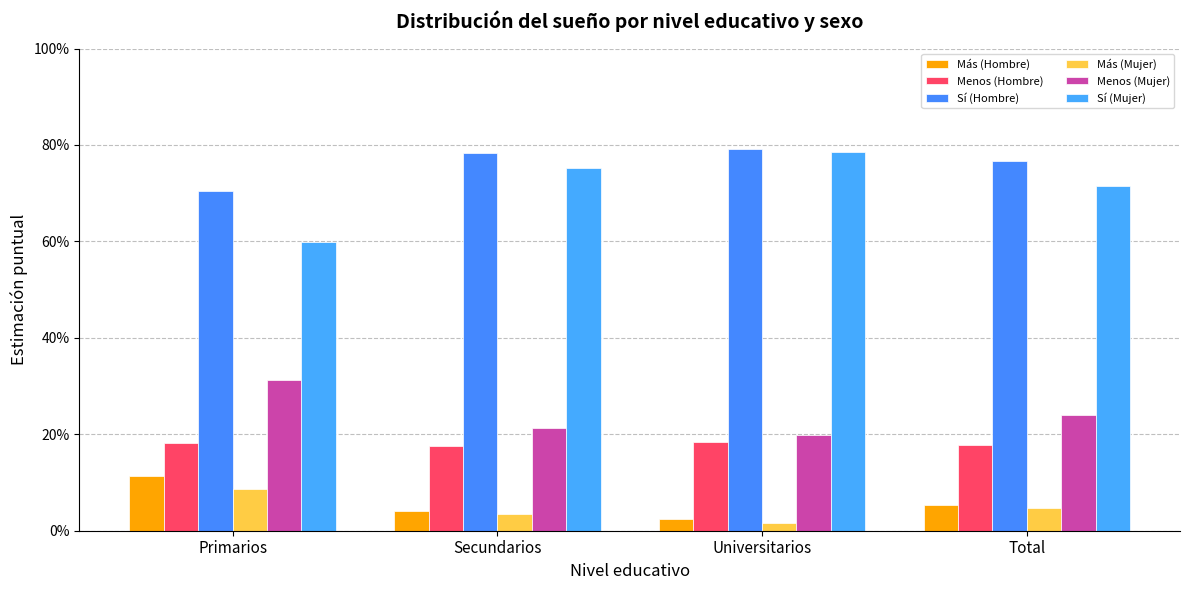

What is the label of the 2nd bar from the left?

Secundarios